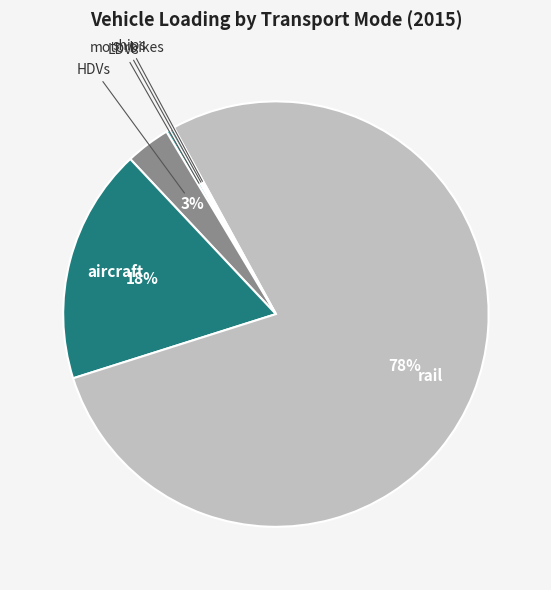

Does any single category account for the majority?

Yes